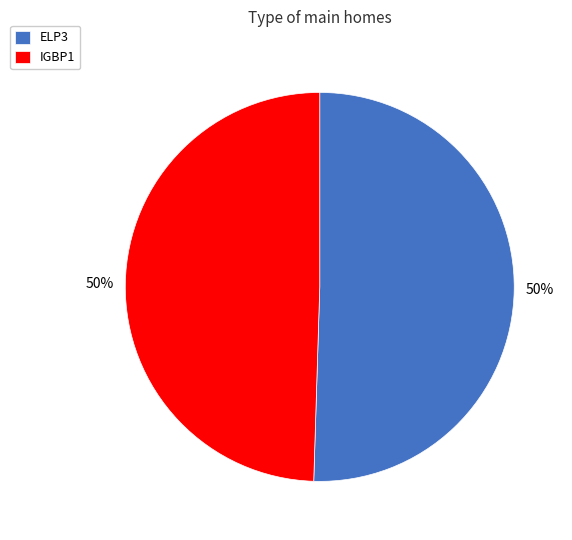

To the nearest percent, what portion does ELP3 represent?

50%